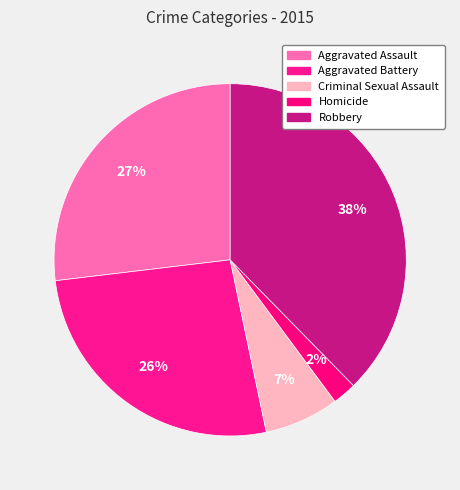

Is there any slice that represents more than half of the pie?

No